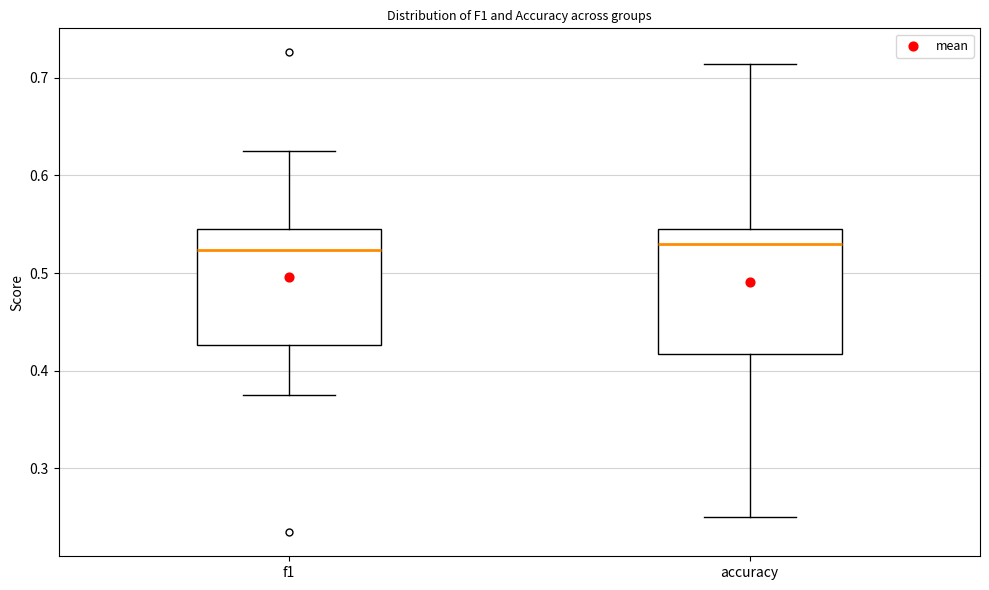

Where does the upper whisker of the box for f1 end on the y-axis? The values are not printed on the chart, so give them approximately, as read against the axis.

0.63